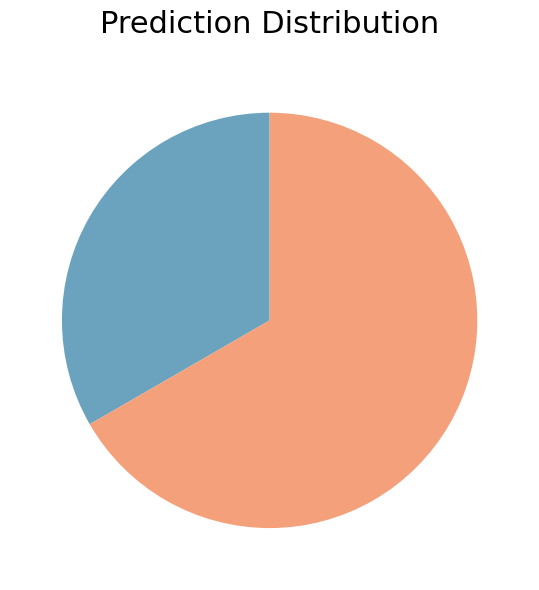

Is there a majority slice in this chart?

Yes